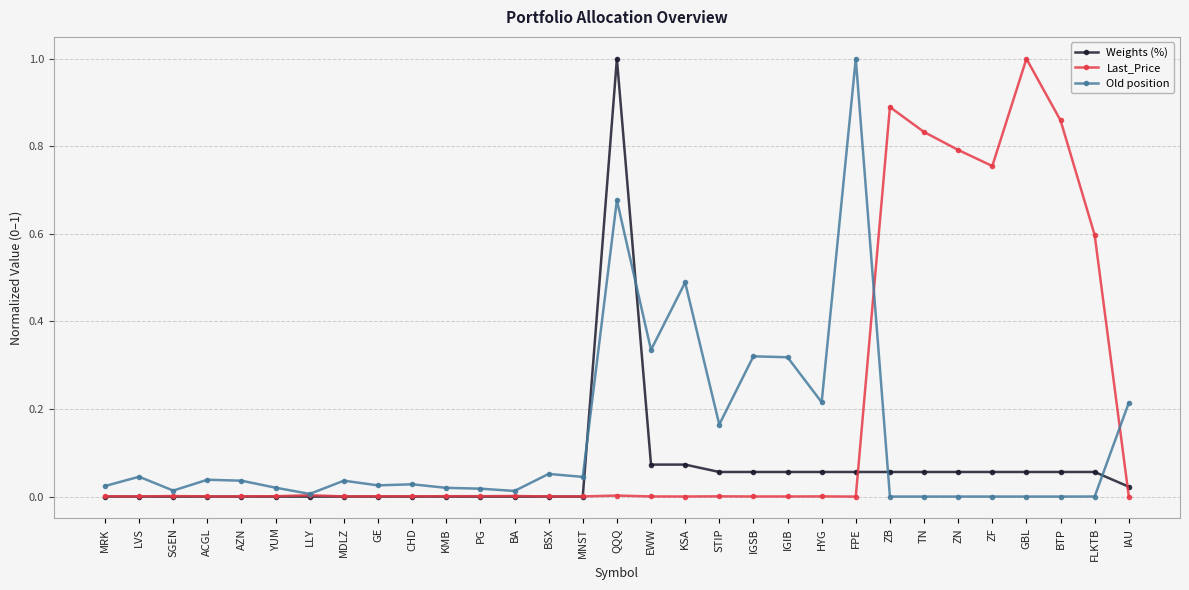

Count the number of categories in the chart.

31